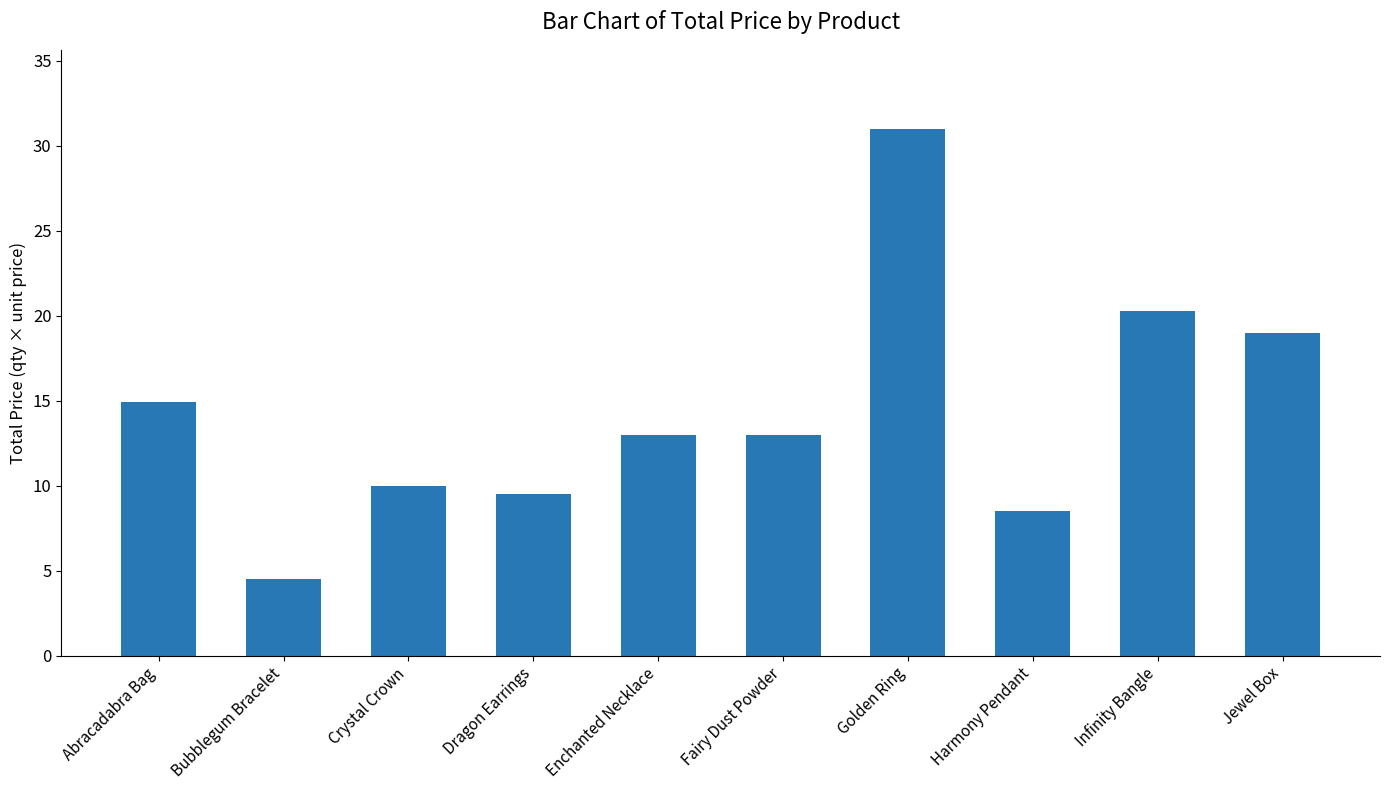

What is the sum of all values?

143.7